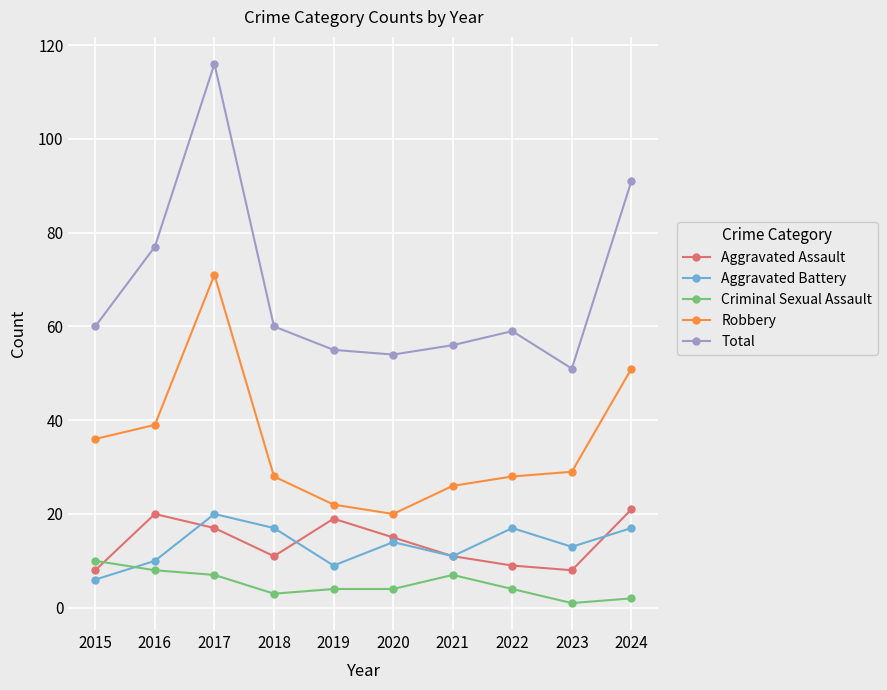

How many values in the Aggravated Assault series are below 15?

5